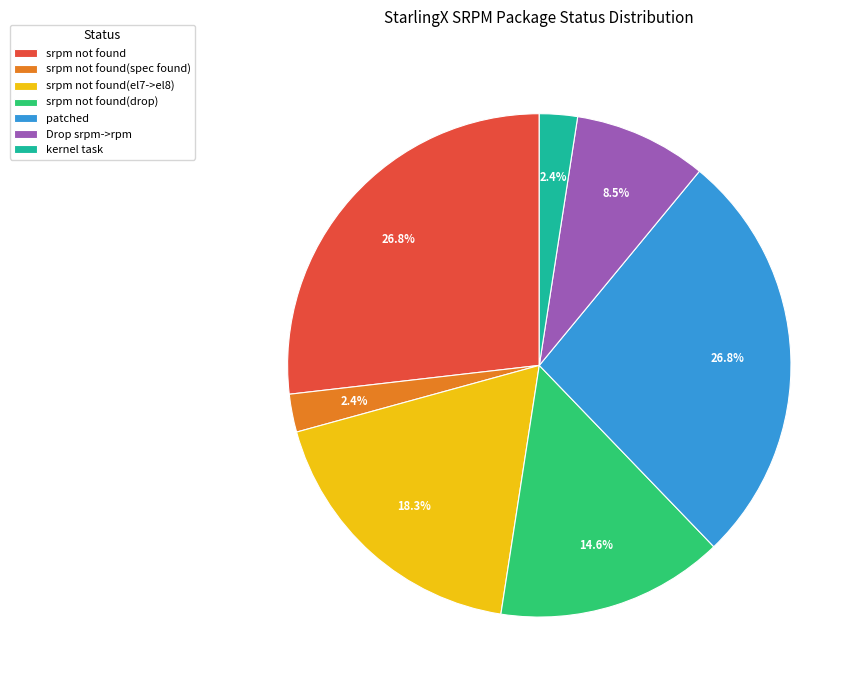

What is the ratio of the value at Drop srpm->rpm to the value at kernel task?

3.5